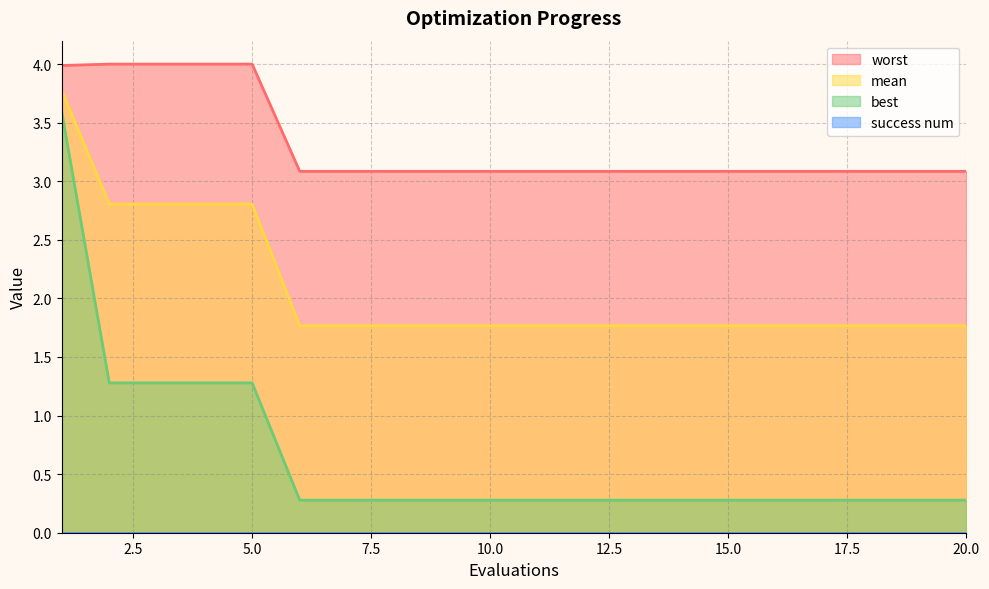

What value does the worst series have at 18?

3.1